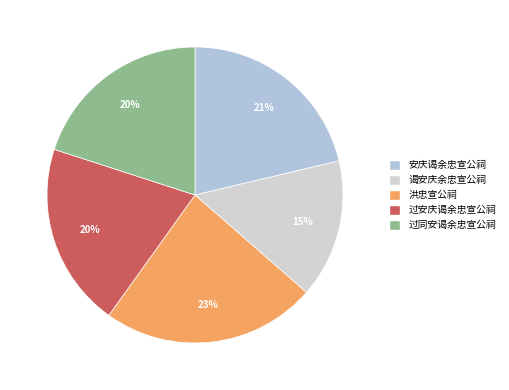

To the nearest percent, what portion does 安庆谒余忠宣公祠 represent?

21%